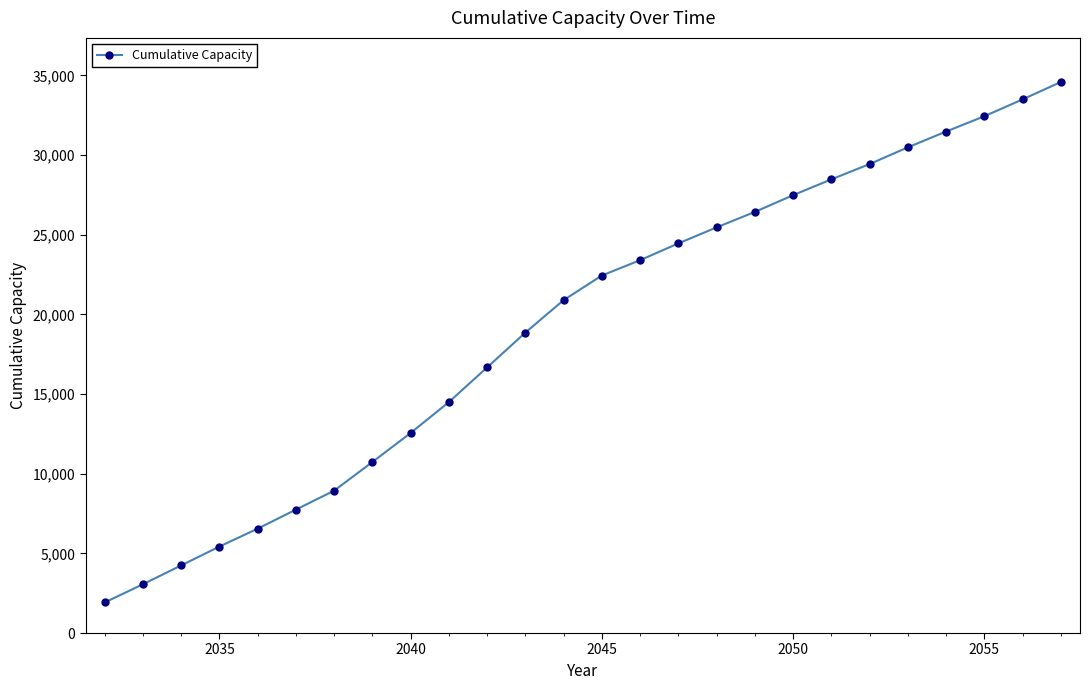

Is this an area chart (filled region under the line)?

No